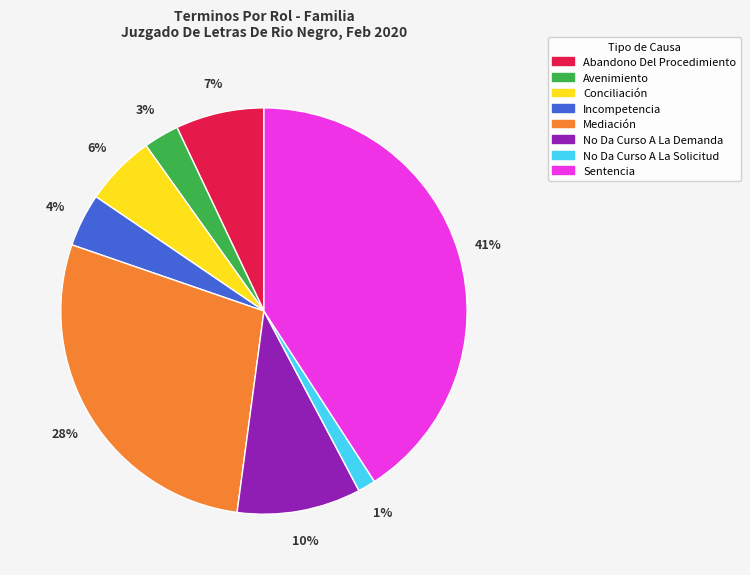

Does any single category account for the majority?

No